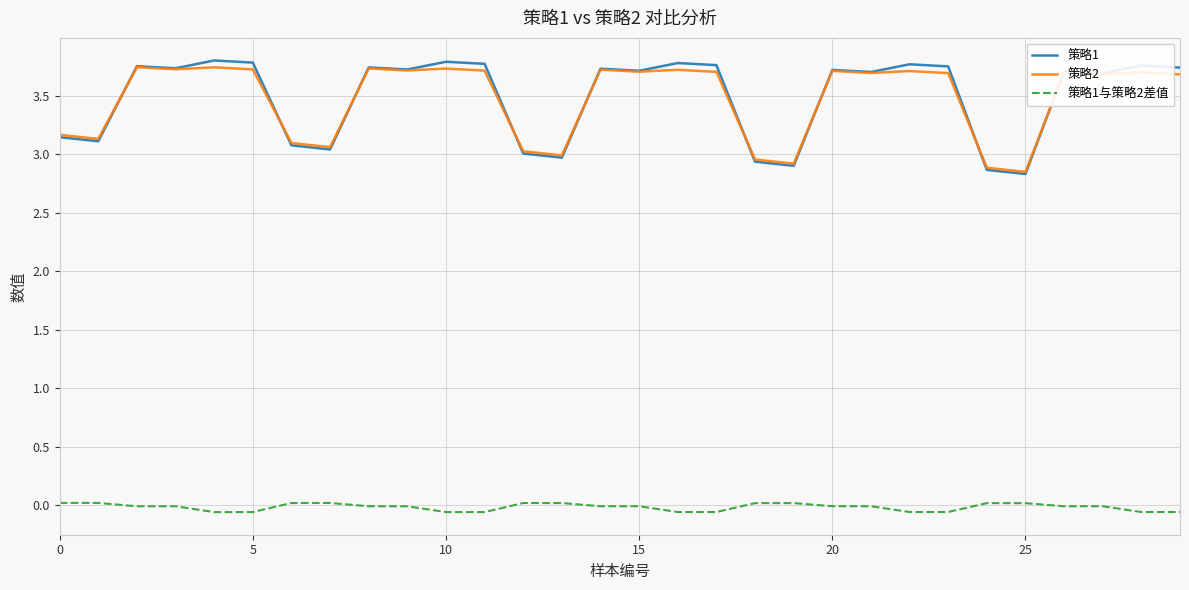

Which series has the largest range (max minus min)?

策略1